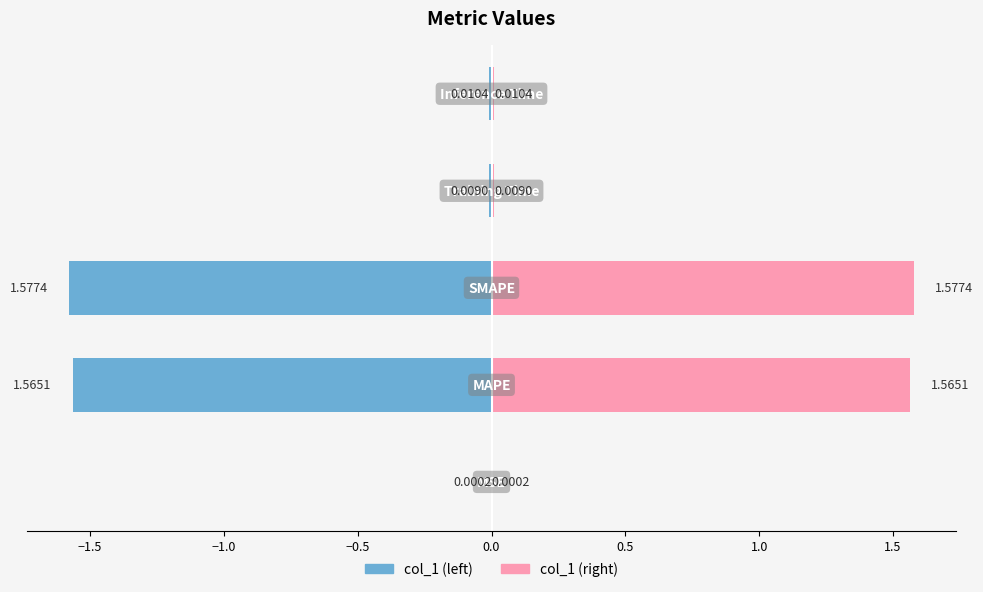

List the series in order of their peak value, lowest first.

col_1 (left), col_1 (right)